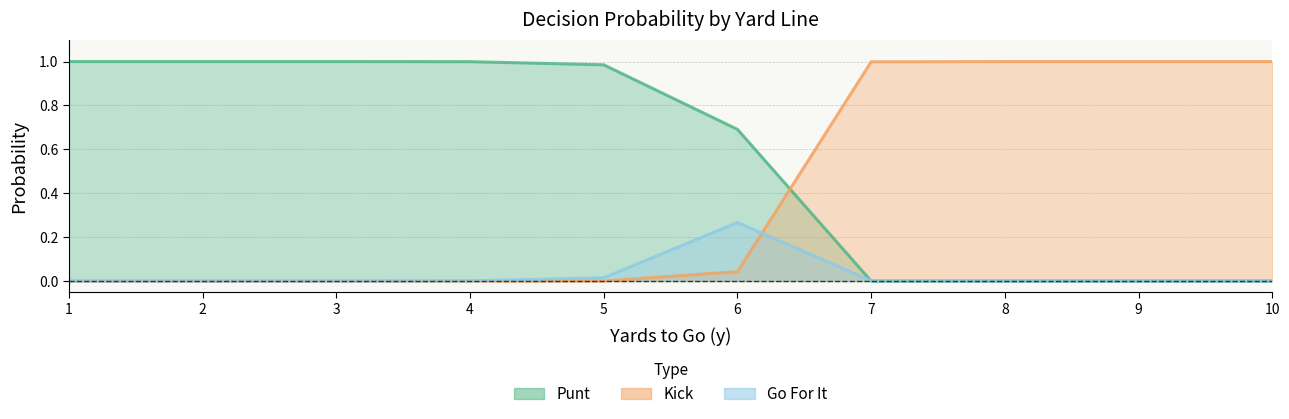

Which series changed the most between 2 and 8?

punt